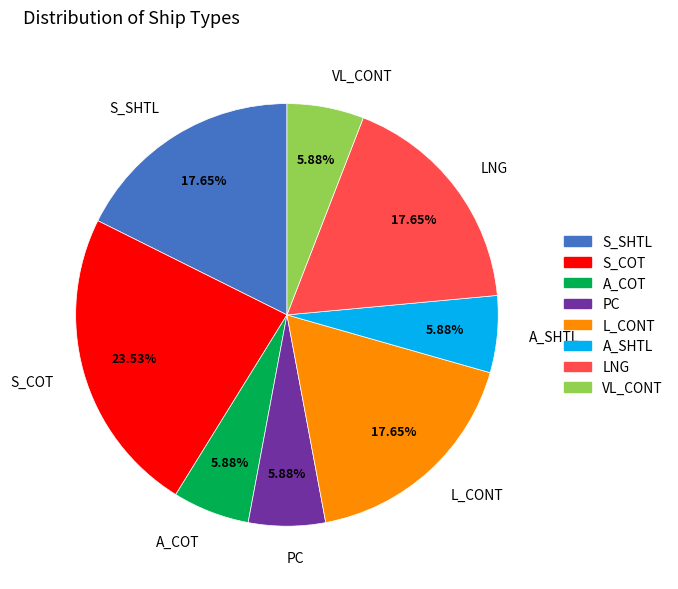

What is the ratio of the value at PC to the value at LNG?

0.3